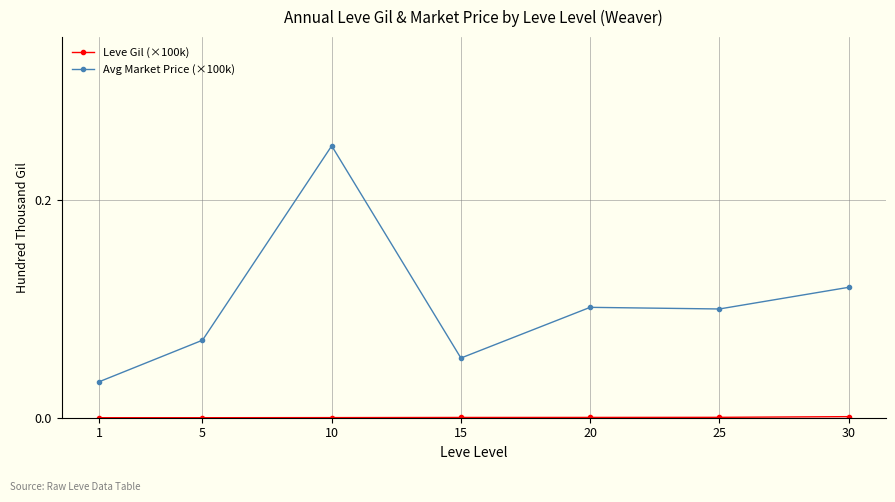

Is it true that Avg Market Price (×100k) equals 0.1 at 5?

True